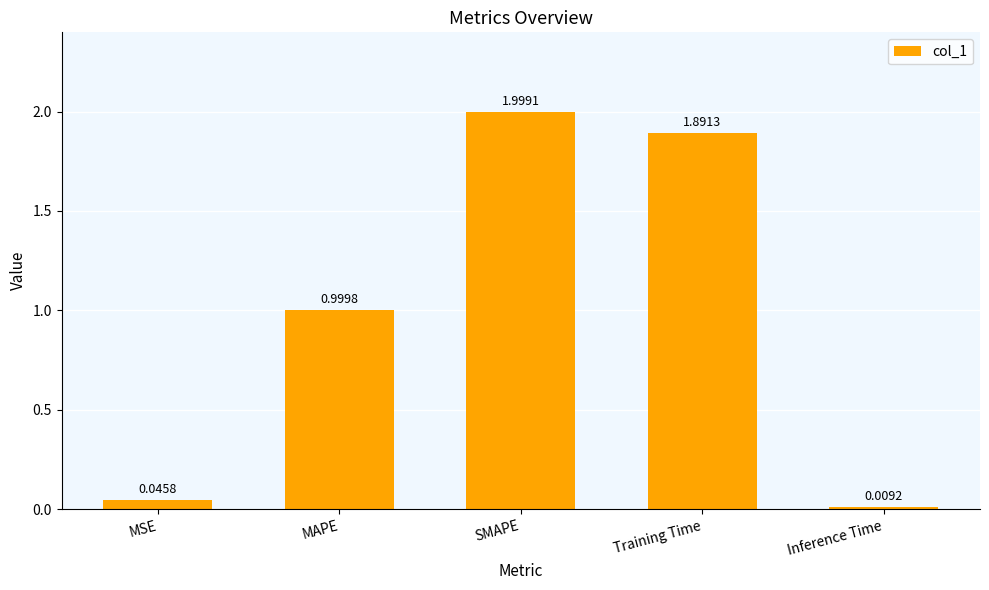

What is the change in value from MAPE to Inference Time?

-1.0